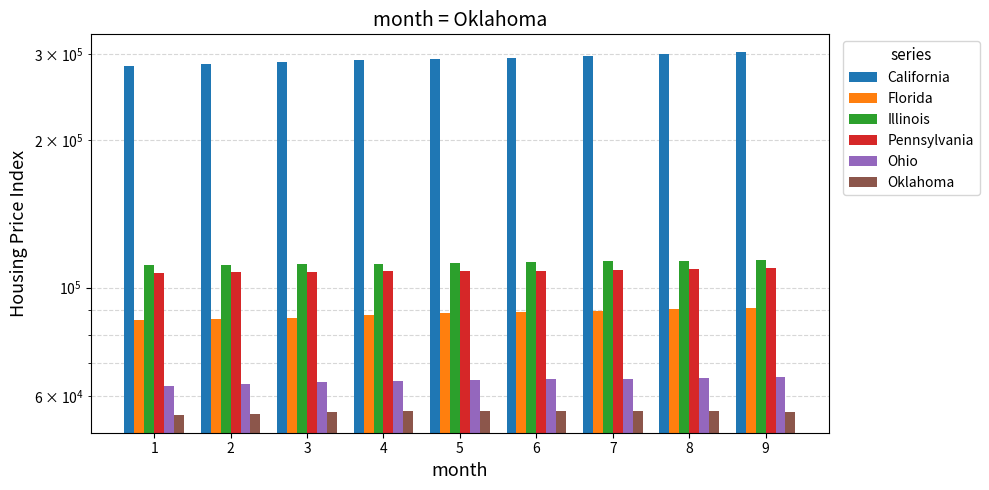

What are all the series names shown in the legend?

California, Florida, Illinois, Pennsylvania, Ohio, Oklahoma